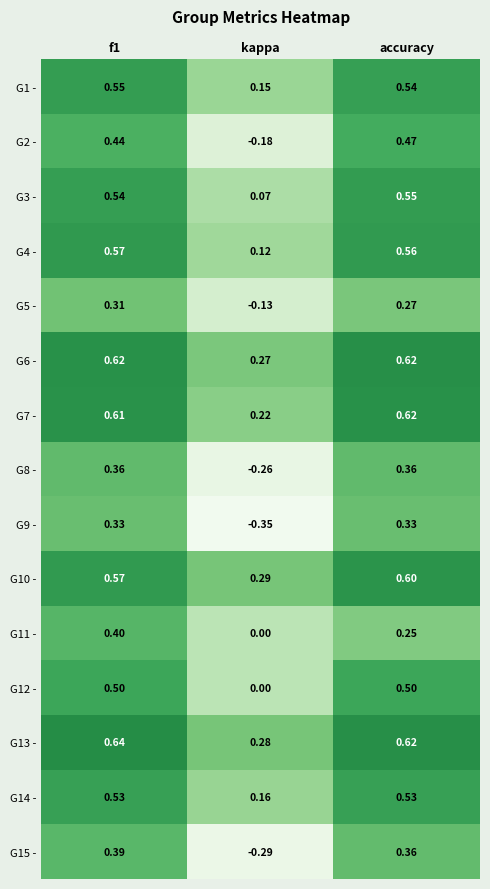

At which label is G14 - closest to 0?

kappa